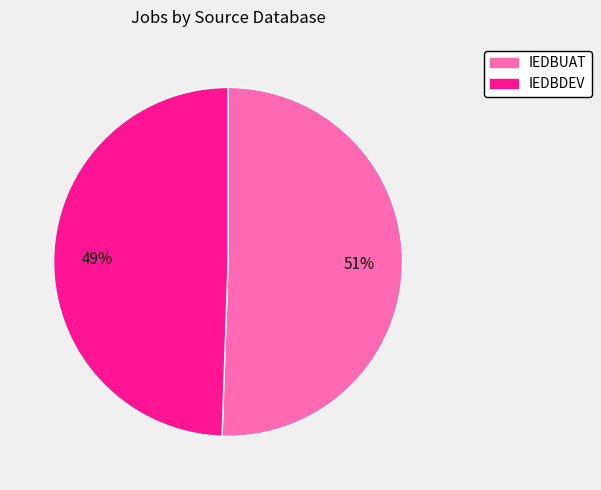

Combined, do IEDBDEV and IEDBUAT account for over 50%?

Yes